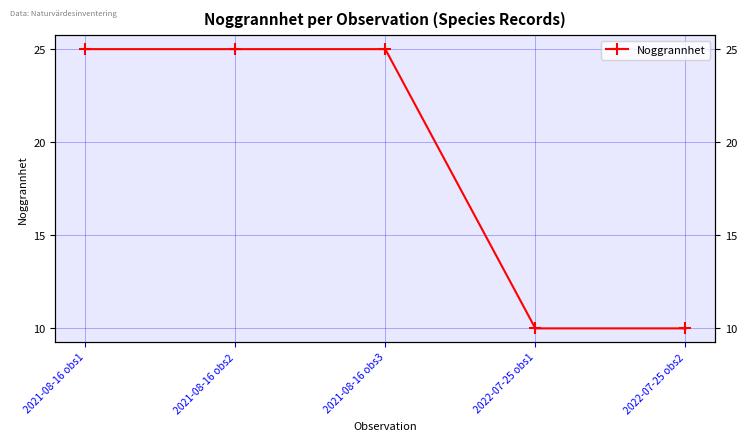

What is the minimum value shown in the chart?

10